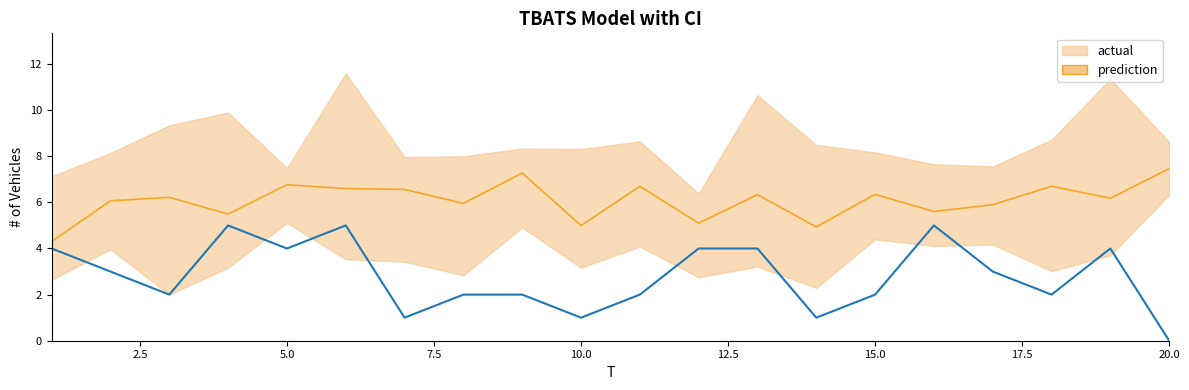

Count the values in the range 2 to 4.

13